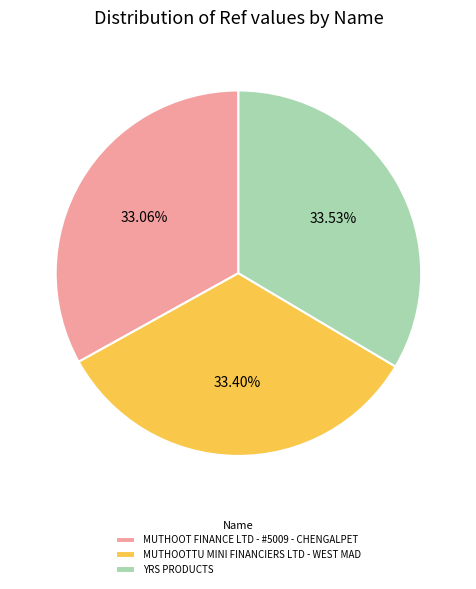

To the nearest percent, what portion does MUTHOOTTU MINI FINANCIERS LTD - WEST MAD represent?

33%